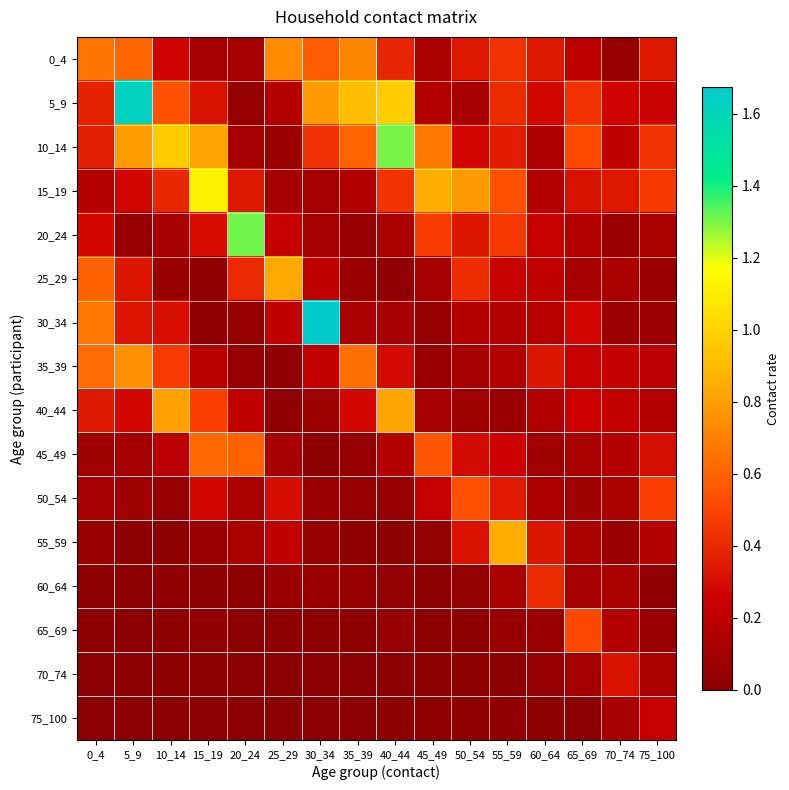

Reading left to right, transcribe all the data shown in this chart.

0_4: 0_4=0.7	5_9=0.6	10_14=0.3	15_19=0.1	20_24=0.1	25_29=0.7	30_34=0.6	35_39=0.7	40_44=0.4	45_49=0.1	50_54=0.3	55_59=0.4	60_64=0.3	65_69=0.2	70_74=0.1	75_100=0.3
5_9: 0_4=0.4	5_9=1.6	10_14=0.5	15_19=0.3	20_24=0.0	25_29=0.2	30_34=0.8	35_39=0.9	40_44=1.0	45_49=0.2	50_54=0.1	55_59=0.4	60_64=0.3	65_69=0.4	70_74=0.3	75_100=0.3
10_14: 0_4=0.4	5_9=0.8	10_14=1.0	15_19=0.8	20_24=0.1	25_29=0.1	30_34=0.4	35_39=0.6	40_44=1.3	45_49=0.7	50_54=0.3	55_59=0.4	60_64=0.1	65_69=0.5	70_74=0.2	75_100=0.4
15_19: 0_4=0.2	5_9=0.3	10_14=0.4	15_19=1.1	20_24=0.3	25_29=0.1	30_34=0.1	35_39=0.2	40_44=0.4	45_49=0.9	50_54=0.8	55_59=0.5	60_64=0.2	65_69=0.3	70_74=0.3	75_100=0.5
20_24: 0_4=0.3	5_9=0.0	10_14=0.1	15_19=0.3	20_24=1.3	25_29=0.2	30_34=0.1	35_39=0.0	40_44=0.1	45_49=0.5	50_54=0.3	55_59=0.5	60_64=0.2	65_69=0.2	70_74=0.1	75_100=0.1
25_29: 0_4=0.6	5_9=0.3	10_14=0.1	15_19=0.0	20_24=0.4	25_29=0.8	30_34=0.2	35_39=0.1	40_44=0.0	45_49=0.1	50_54=0.4	55_59=0.2	60_64=0.2	65_69=0.1	70_74=0.1	75_100=0.1
30_34: 0_4=0.7	5_9=0.3	10_14=0.3	15_19=0.0	20_24=0.0	25_29=0.2	30_34=1.7	35_39=0.1	40_44=0.1	45_49=0.0	50_54=0.2	55_59=0.2	60_64=0.2	65_69=0.3	70_74=0.1	75_100=0.1
35_39: 0_4=0.6	5_9=0.8	10_14=0.5	15_19=0.2	20_24=0.0	25_29=0.0	30_34=0.2	35_39=0.6	40_44=0.3	45_49=0.1	50_54=0.1	55_59=0.2	60_64=0.3	65_69=0.2	70_74=0.2	75_100=0.2
40_44: 0_4=0.3	5_9=0.3	10_14=0.8	15_19=0.5	20_24=0.2	25_29=0.0	30_34=0.1	35_39=0.3	40_44=0.8	45_49=0.1	50_54=0.1	55_59=0.1	60_64=0.2	65_69=0.3	70_74=0.2	75_100=0.2
45_49: 0_4=0.1	5_9=0.1	10_14=0.2	15_19=0.6	20_24=0.6	25_29=0.1	30_34=0.0	35_39=0.0	40_44=0.2	45_49=0.6	50_54=0.3	55_59=0.3	60_64=0.1	65_69=0.1	70_74=0.2	75_100=0.3
50_54: 0_4=0.1	5_9=0.1	10_14=0.0	15_19=0.3	20_24=0.1	25_29=0.3	30_34=0.1	35_39=0.0	40_44=0.0	45_49=0.2	50_54=0.5	55_59=0.4	60_64=0.1	65_69=0.1	70_74=0.1	75_100=0.5
55_59: 0_4=0.1	5_9=0.0	10_14=0.0	15_19=0.1	20_24=0.1	25_29=0.2	30_34=0.0	35_39=0.0	40_44=0.0	45_49=0.0	50_54=0.3	55_59=0.9	60_64=0.3	65_69=0.1	70_74=0.1	75_100=0.2
60_64: 0_4=0.0	5_9=0.0	10_14=0.0	15_19=0.0	20_24=0.0	25_29=0.1	30_34=0.1	35_39=0.1	40_44=0.0	45_49=0.0	50_54=0.0	55_59=0.1	60_64=0.4	65_69=0.1	70_74=0.1	75_100=0.0
65_69: 0_4=0.0	5_9=0.0	10_14=0.0	15_19=0.0	20_24=0.0	25_29=0.0	30_34=0.0	35_39=0.0	40_44=0.0	45_49=0.0	50_54=0.0	55_59=0.1	60_64=0.1	65_69=0.5	70_74=0.2	75_100=0.1
70_74: 0_4=0.0	5_9=0.0	10_14=0.0	15_19=0.0	20_24=0.0	25_29=0.0	30_34=0.0	35_39=0.0	40_44=0.0	45_49=0.0	50_54=0.0	55_59=0.0	60_64=0.0	65_69=0.1	70_74=0.3	75_100=0.1
75_100: 0_4=0.0	5_9=0.0	10_14=0.0	15_19=0.0	20_24=0.0	25_29=0.0	30_34=0.0	35_39=0.0	40_44=0.0	45_49=0.0	50_54=0.0	55_59=0.0	60_64=0.0	65_69=0.0	70_74=0.1	75_100=0.2